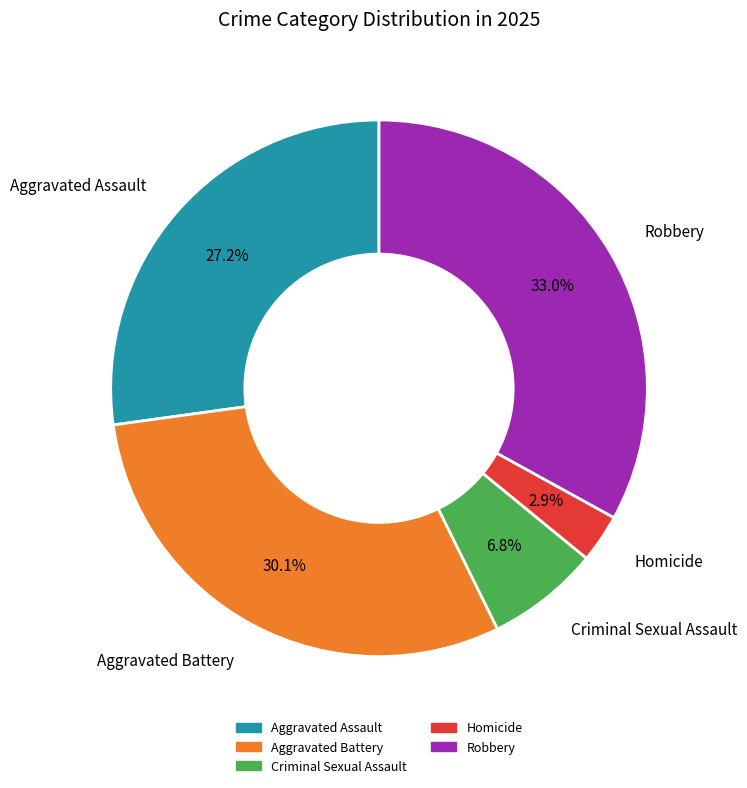

Is Aggravated Assault the majority of the pie?

No